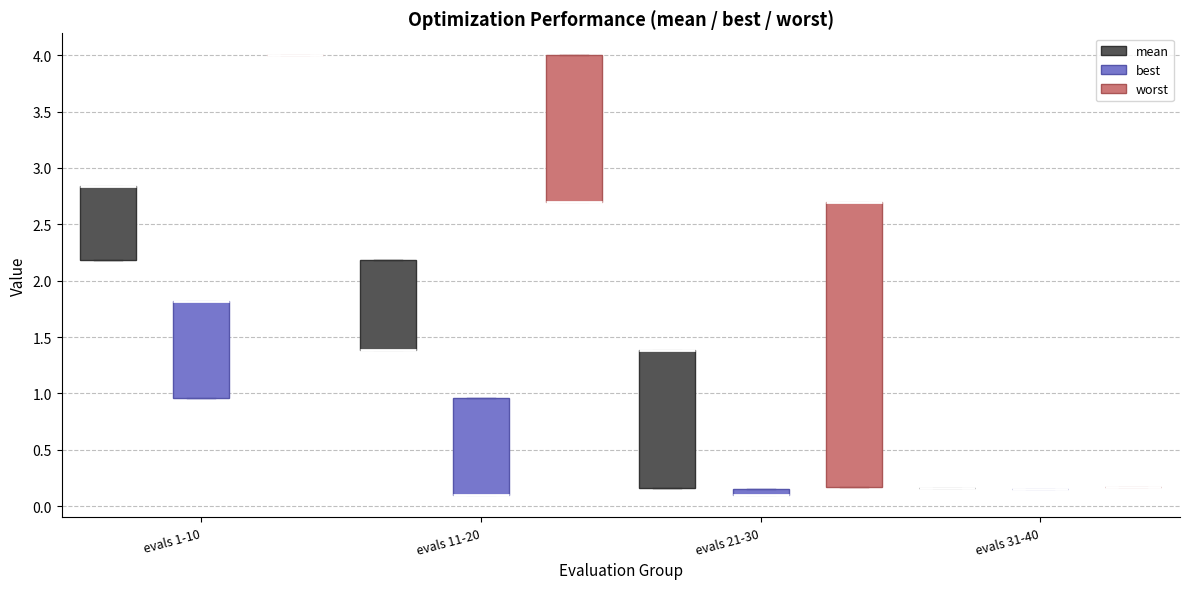

Comparing the boxes themselves (not the whiskers), which one is the tallest?

evals 21-30 (worst)